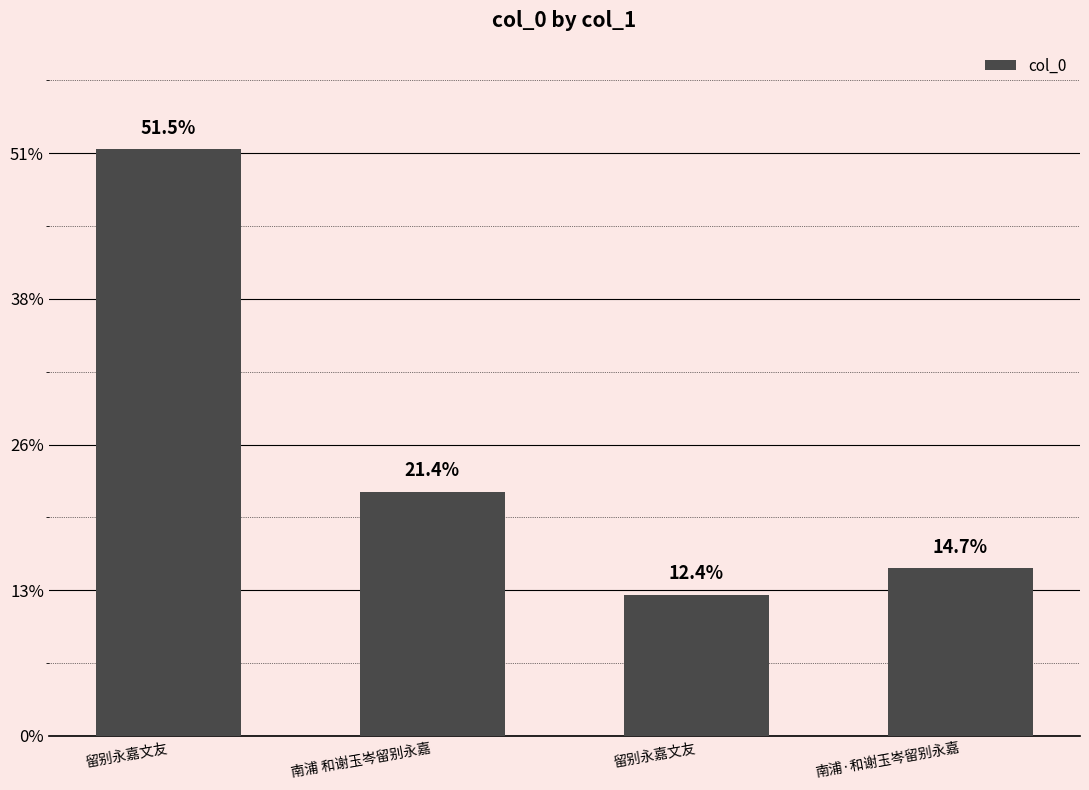

Reading left to right, extract all data points from this chart.

留别永嘉文友=1006706	南浦 和谢玉岑留别永嘉=419229	留别永嘉文友=242608	南浦·和谢玉岑留别永嘉=287466